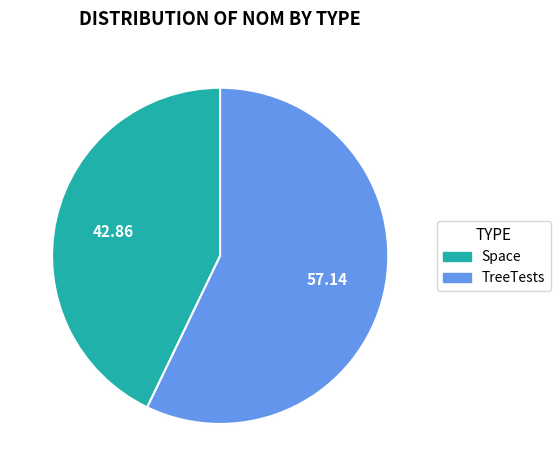

Approximately how many times larger is the value at TreeTests compared to Space?

1.3